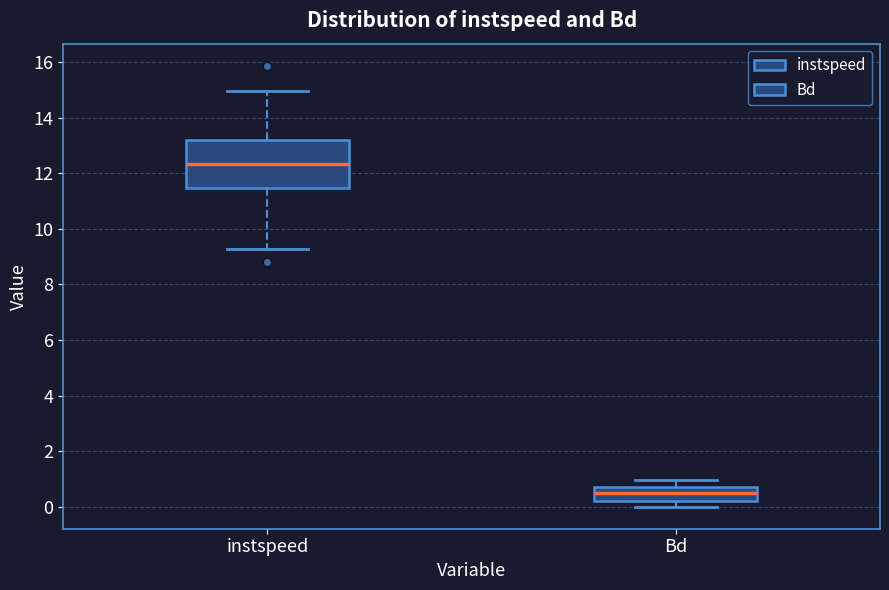

Where does the upper whisker of the box for Bd end on the y-axis? The values are not printed on the chart, so give them approximately, as read against the axis.

1.0